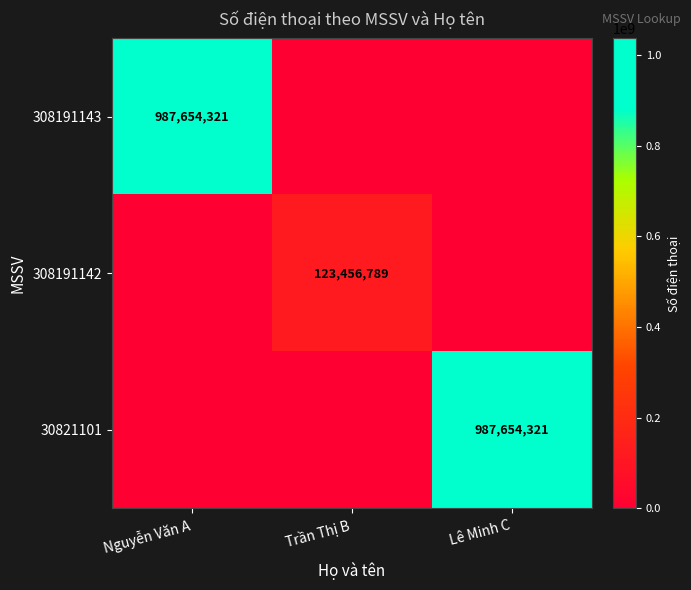

Is the value of 308191142 at Trần Thị B greater than the value of 308191143 at Nguyễn Văn A?

No